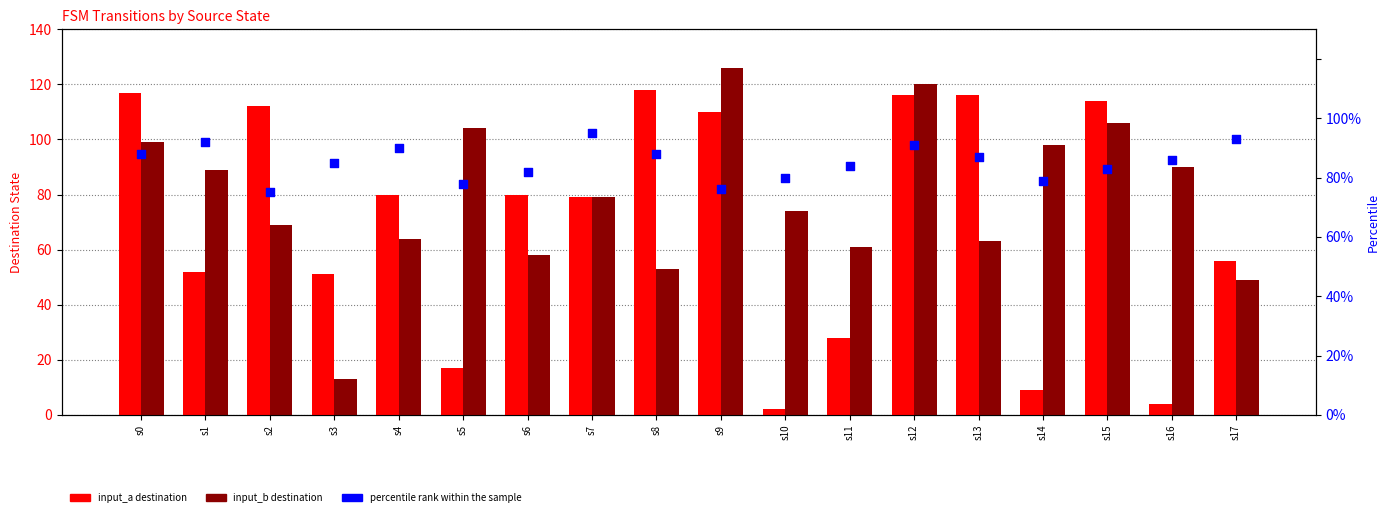

At how many categories does at least one series exceed 78?

18